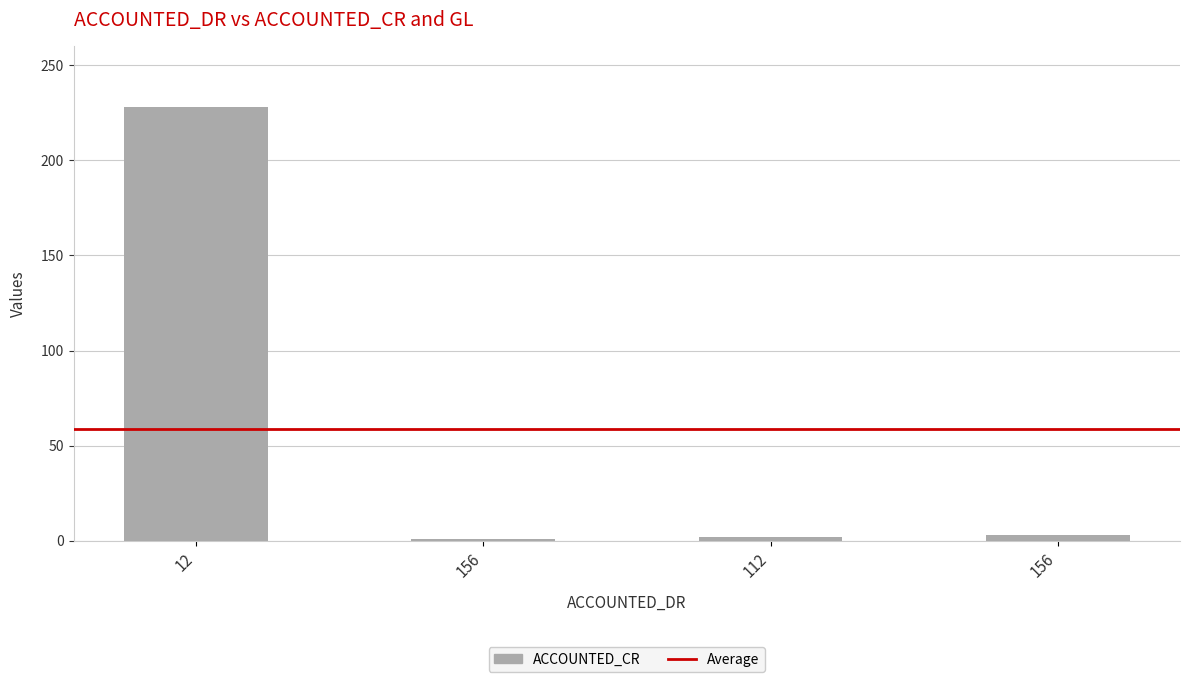

How many data points does each series have?

4